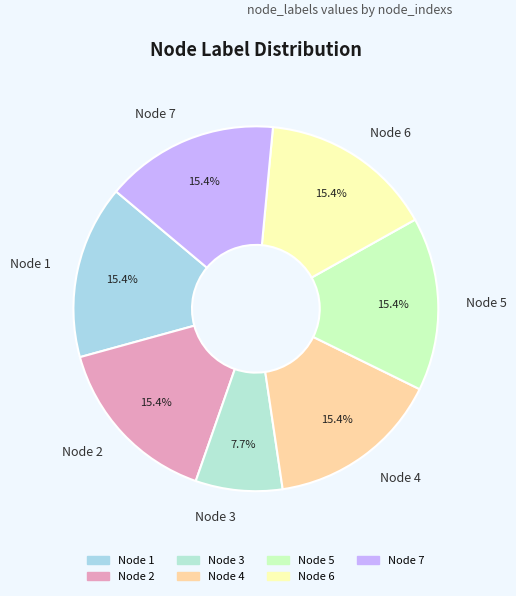

Approximately how many times larger is the value at Node 2 compared to Node 7?

1.0